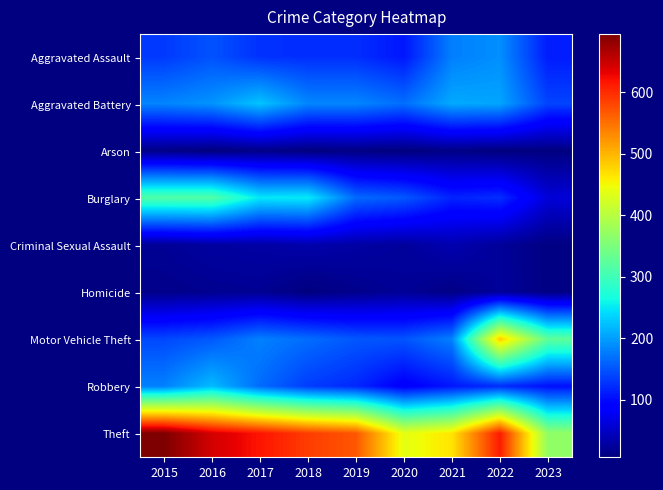

Between 2016 and 2017, which is larger?

2016